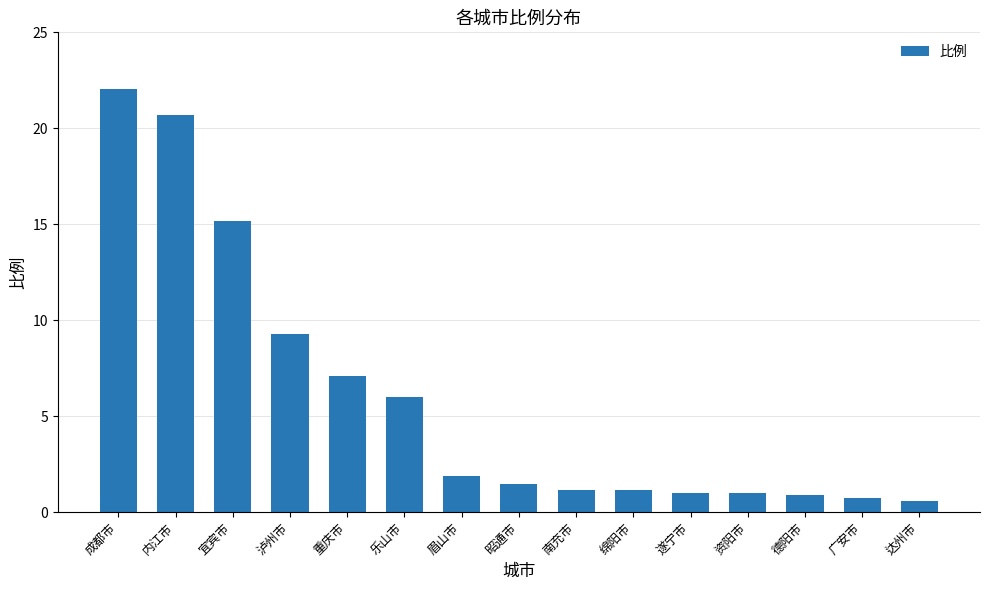

Where does the data first go above 1?

成都市